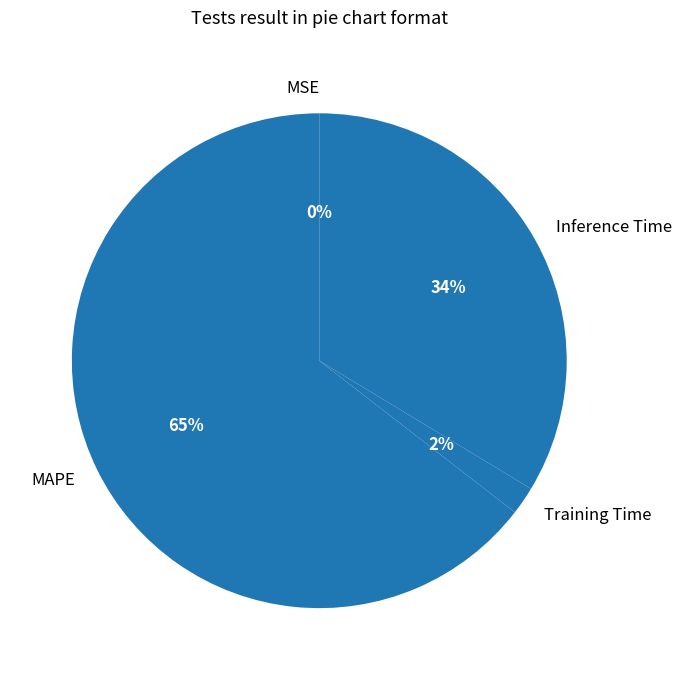

True or false: Inference Time accounts for 34% of the total.

True